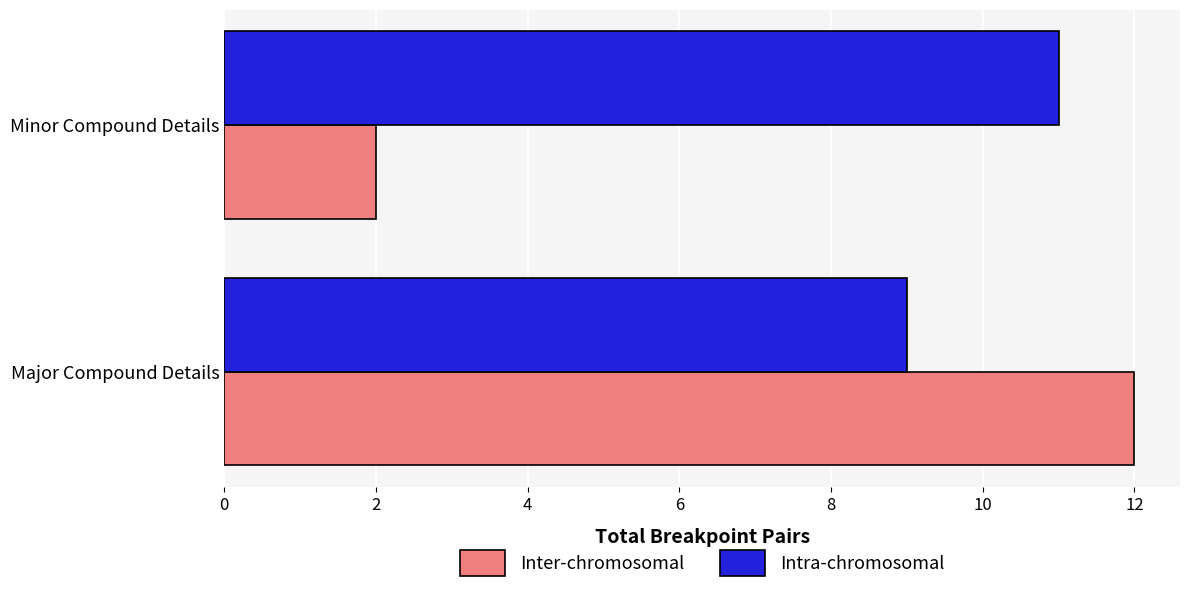

Is it true that Inter-chromosomal equals 1 at Minor Compound Details?

False